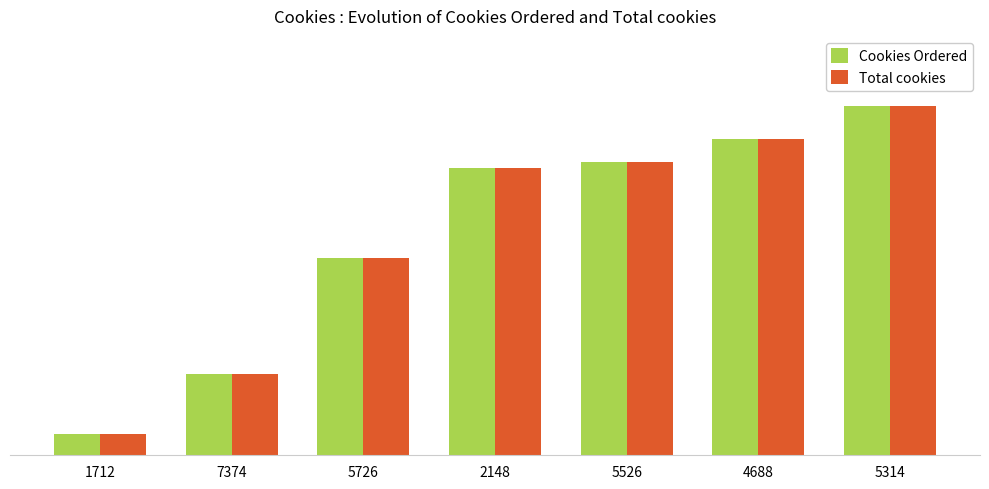

Are the bars grouped side by side (vs. stacked)?

Yes